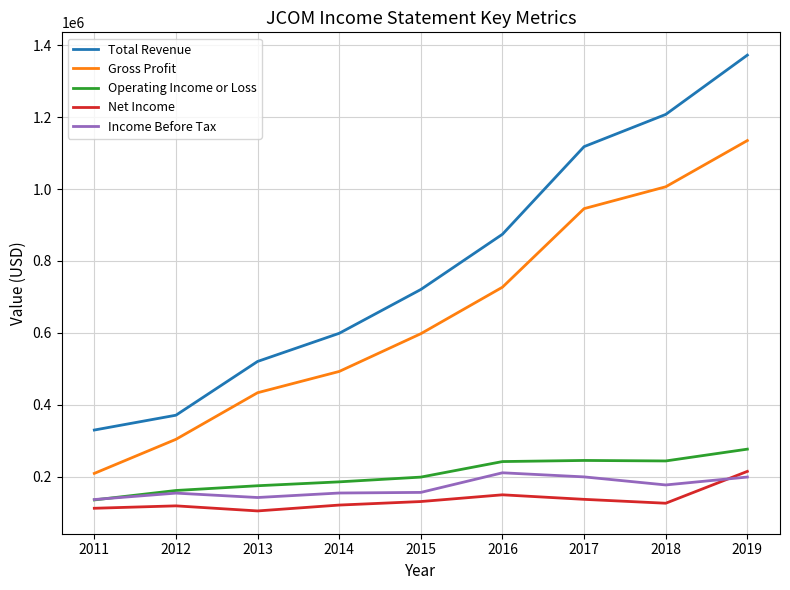

At which category is the sum across all series the highest?

2019